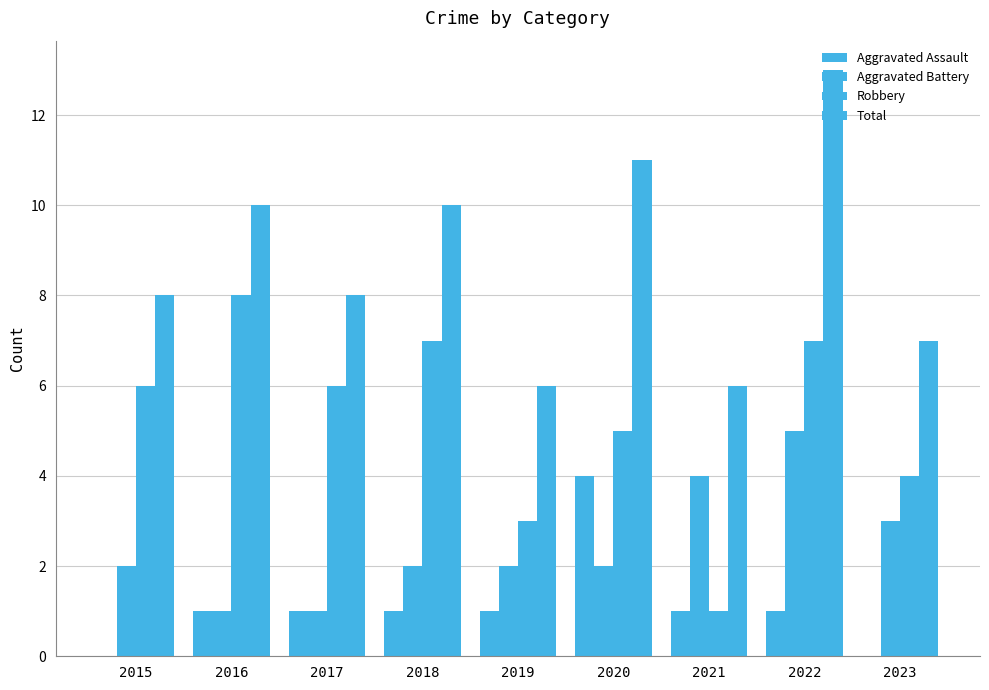

How many categories are shown in the chart?

9